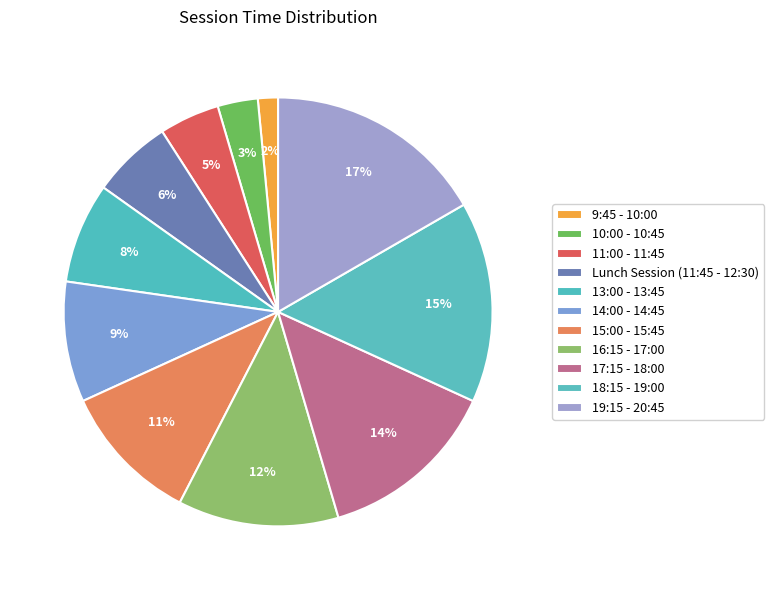

To the nearest percent, what percentage of the pie is 9:45 - 10:00?

2%